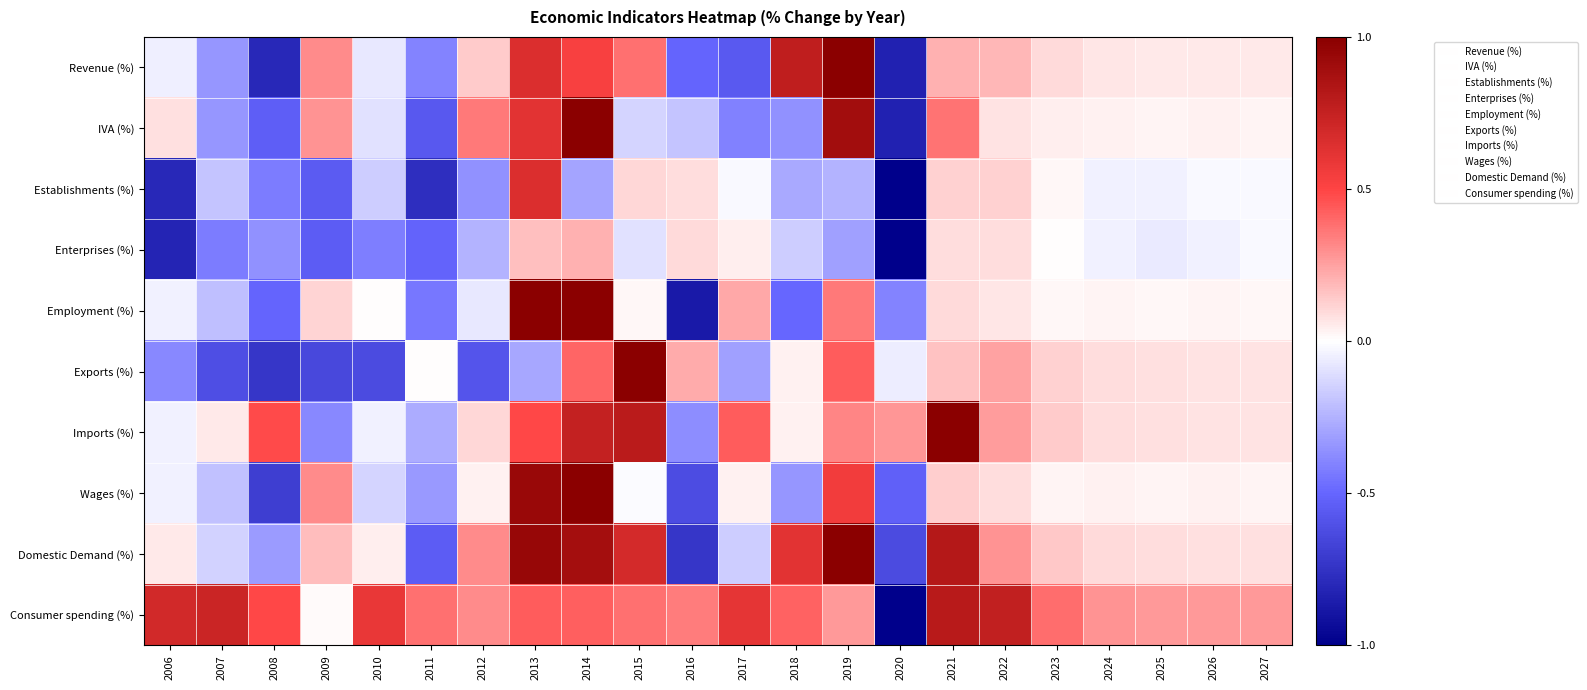

Rank the series at 2026 from lowest to highest value.

Enterprises (%), Establishments (%), Employment (%), IVA (%), Wages (%), Revenue (%), Imports (%), Exports (%), Domestic Demand (%), Consumer spending (%)